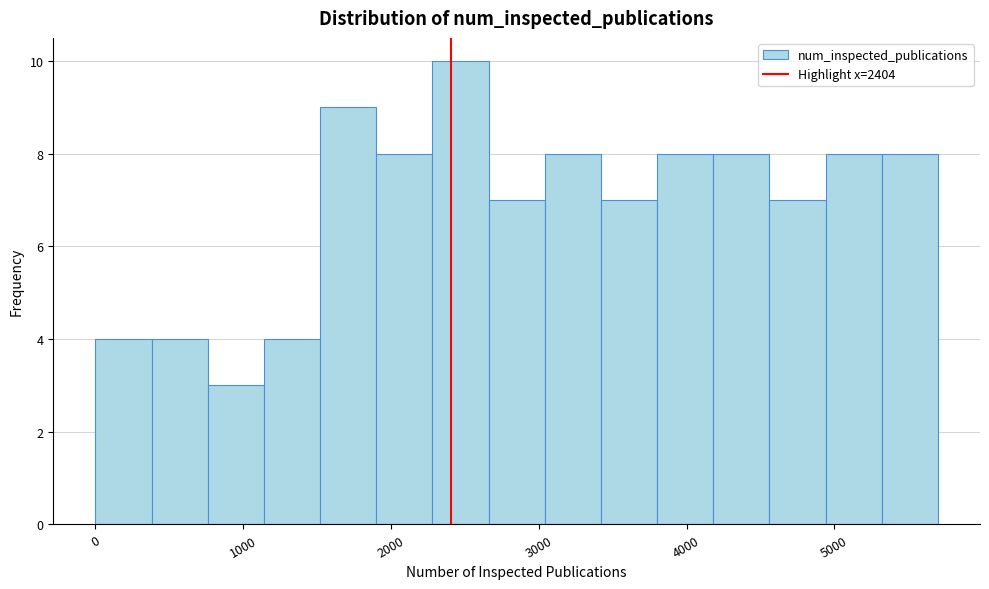

Read against the x-axis, roughly where is the centre of the tallest bar?

2500